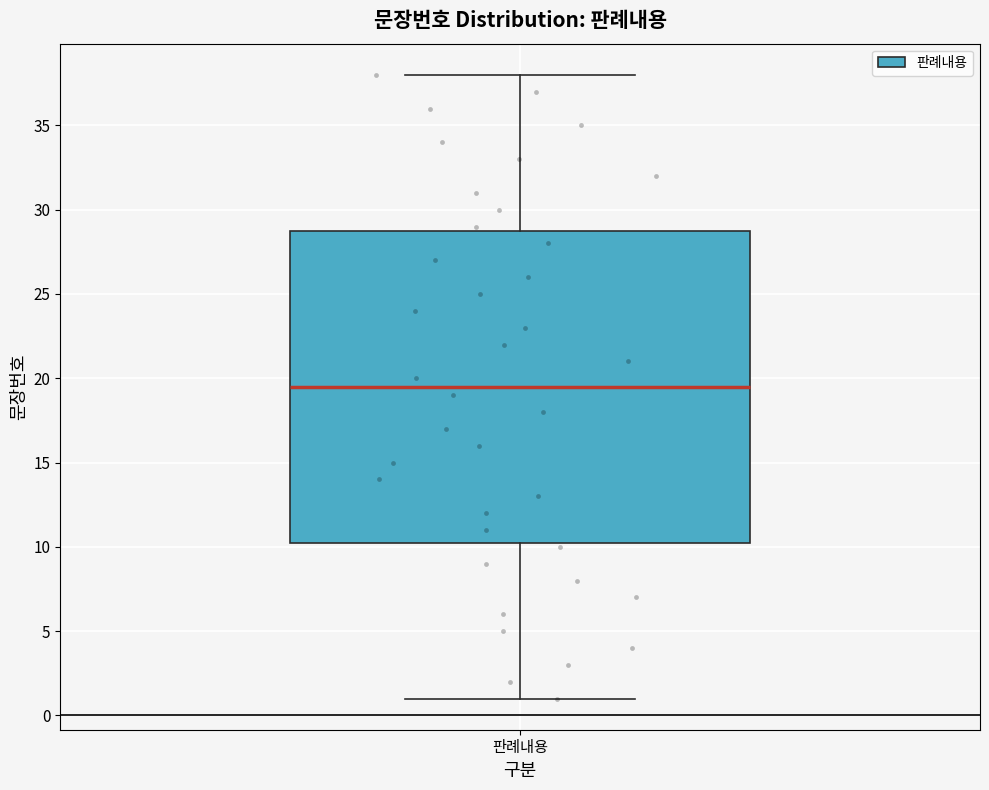

Read this box plot against the y-axis: the position of the median line, the range covered by the box, and the ends of both whiskers. The values are not printed on the chart, so give them approximately, as read against the axis.

median 19.5, box 10.5 to 29.0, whiskers 1.0 to 38.0